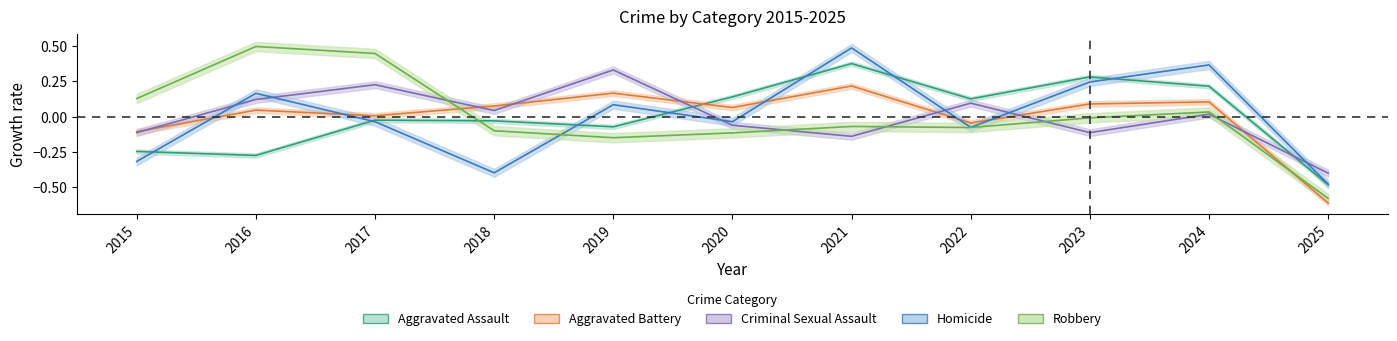

Where is Criminal Sexual Assault nearest to the value 0?

2024